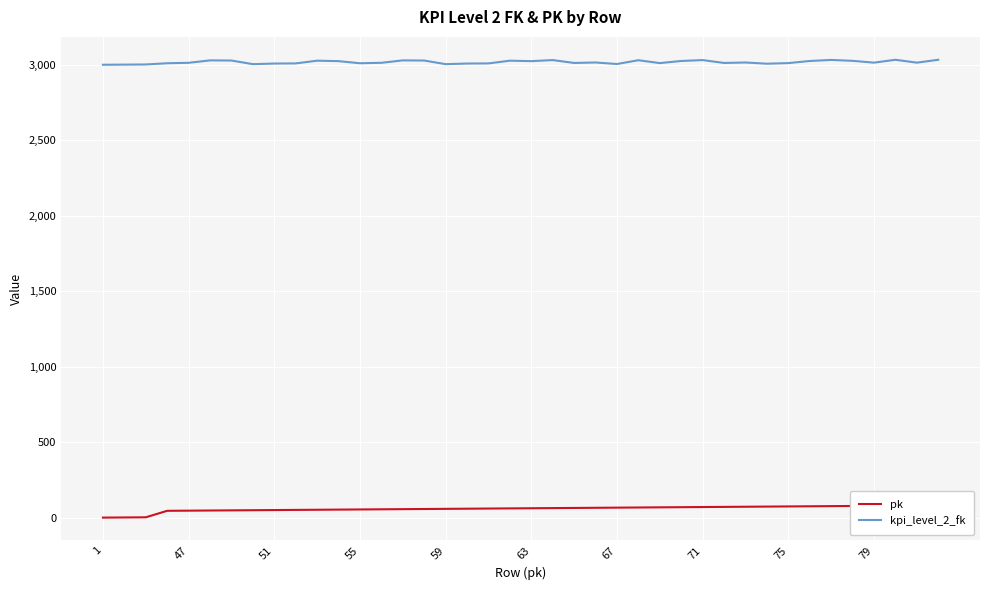

How many distinct data groups are displayed?

2